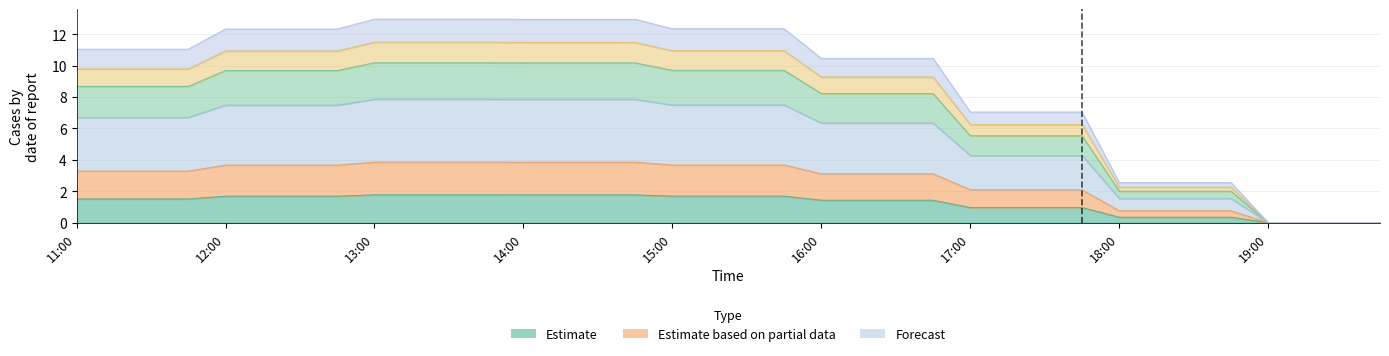

Reading left to right, what are all the values shown in this chart?

1: 6.7	6.7	6.7	6.7	7.5	7.5	7.5	7.5	7.9	7.9	7.9	7.9	7.9	7.9	7.9	7.9	7.5	7.5	7.5	7.5	6.3	6.3	6.3	6.3	4.3	4.3	4.3	4.3	1.5	1.5	1.5	1.5	0.0	0.0	0.0	0.0
2: 1.5	1.5	1.5	1.5	1.7	1.7	1.7	1.7	1.8	1.8	1.8	1.8	1.8	1.8	1.8	1.8	1.7	1.7	1.7	1.7	1.4	1.4	1.4	1.4	1.0	1.0	1.0	1.0	0.3	0.3	0.3	0.3	0.0	0.0	0.0	0.0
3: 3.3	3.3	3.3	3.3	3.7	3.7	3.7	3.7	3.9	3.9	3.9	3.9	3.8	3.8	3.8	3.8	3.7	3.7	3.7	3.7	3.1	3.1	3.1	3.1	2.1	2.1	2.1	2.1	0.8	0.8	0.8	0.8	0.0	0.0	0.0	0.0
4: 8.7	8.7	8.7	8.7	9.7	9.7	9.7	9.7	10.2	10.2	10.2	10.2	10.2	10.2	10.2	10.2	9.7	9.7	9.7	9.7	8.2	8.2	8.2	8.2	5.5	5.5	5.5	5.5	2.0	2.0	2.0	2.0	0.0	0.0	0.0	0.0
5: 9.8	9.8	9.8	9.8	10.9	10.9	10.9	10.9	11.5	11.5	11.5	11.5	11.5	11.5	11.5	11.5	10.9	10.9	10.9	10.9	9.3	9.3	9.3	9.3	6.2	6.2	6.2	6.2	2.3	2.3	2.3	2.3	0.0	0.0	0.0	0.0
6: 11.0	11.0	11.0	11.0	12.3	12.3	12.3	12.3	12.9	12.9	12.9	12.9	12.9	12.9	12.9	12.9	12.3	12.3	12.3	12.3	10.4	10.4	10.4	10.4	7.0	7.0	7.0	7.0	2.5	2.5	2.5	2.5	0.0	0.0	0.0	0.0